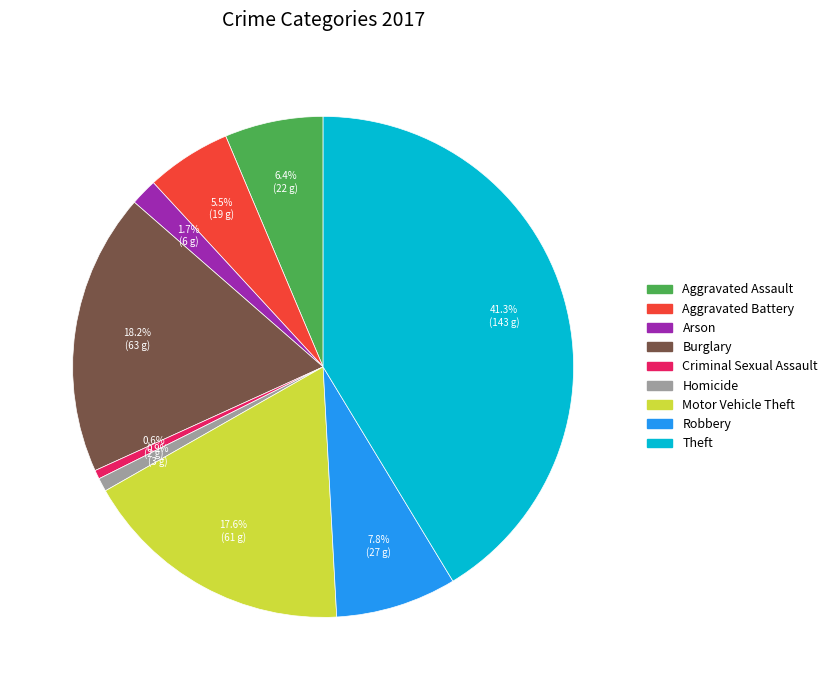

Is Criminal Sexual Assault the majority of the pie?

No